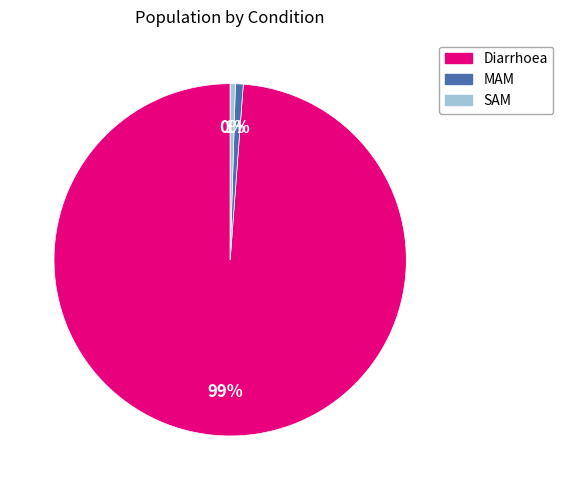

What is the largest slice in the pie chart?

Diarrhoea